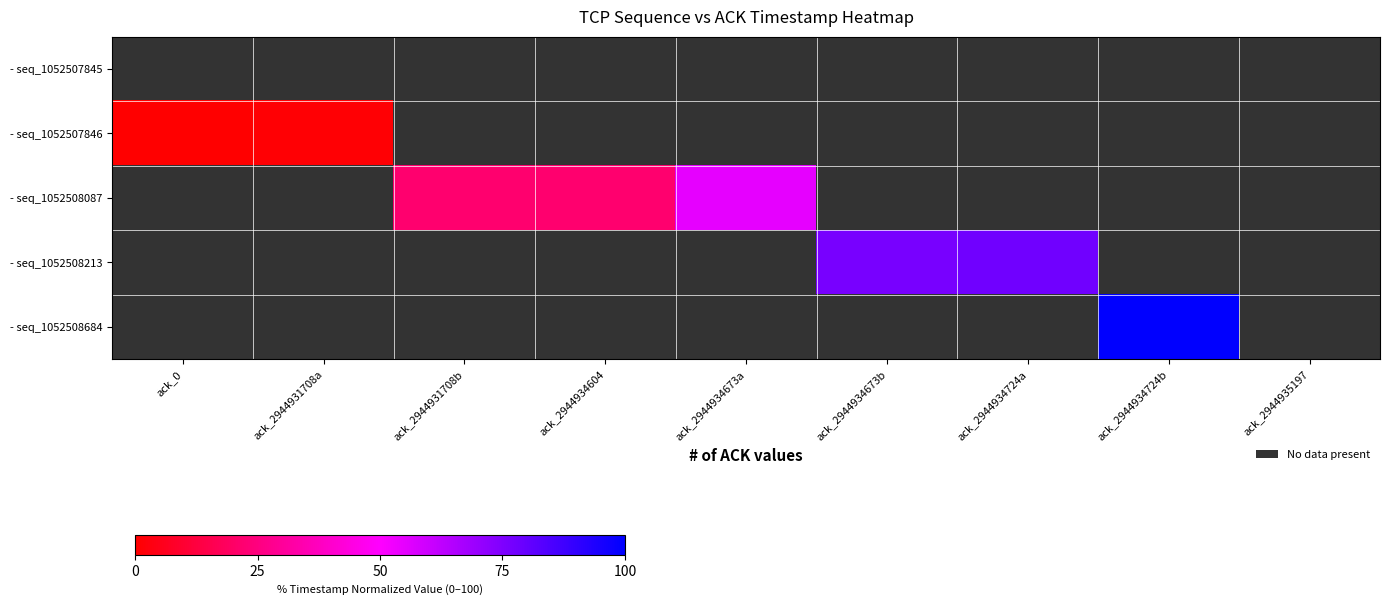

Which has a higher value, ack_2944931708b or ack_2944934673b?

ack_2944934673b